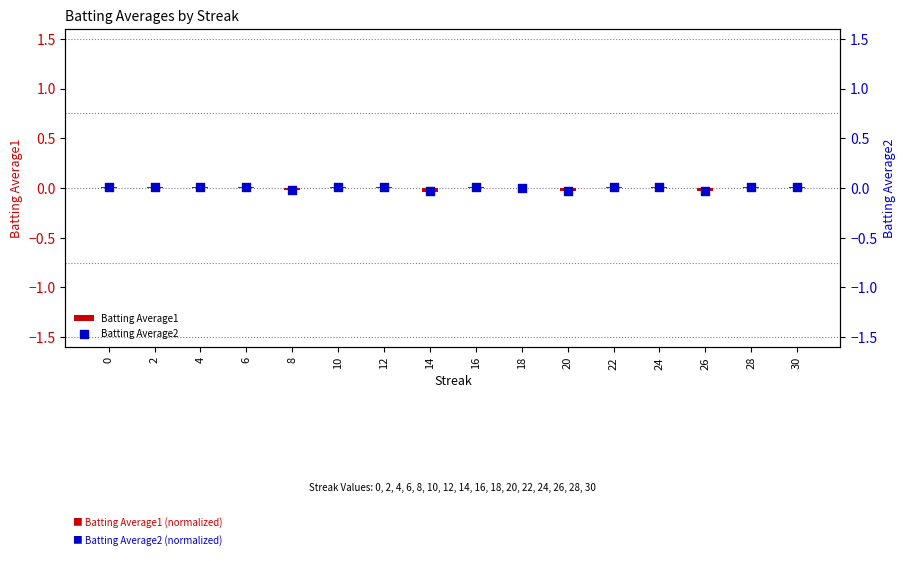

Which series reaches the maximum Y coordinate?

Batting Average2